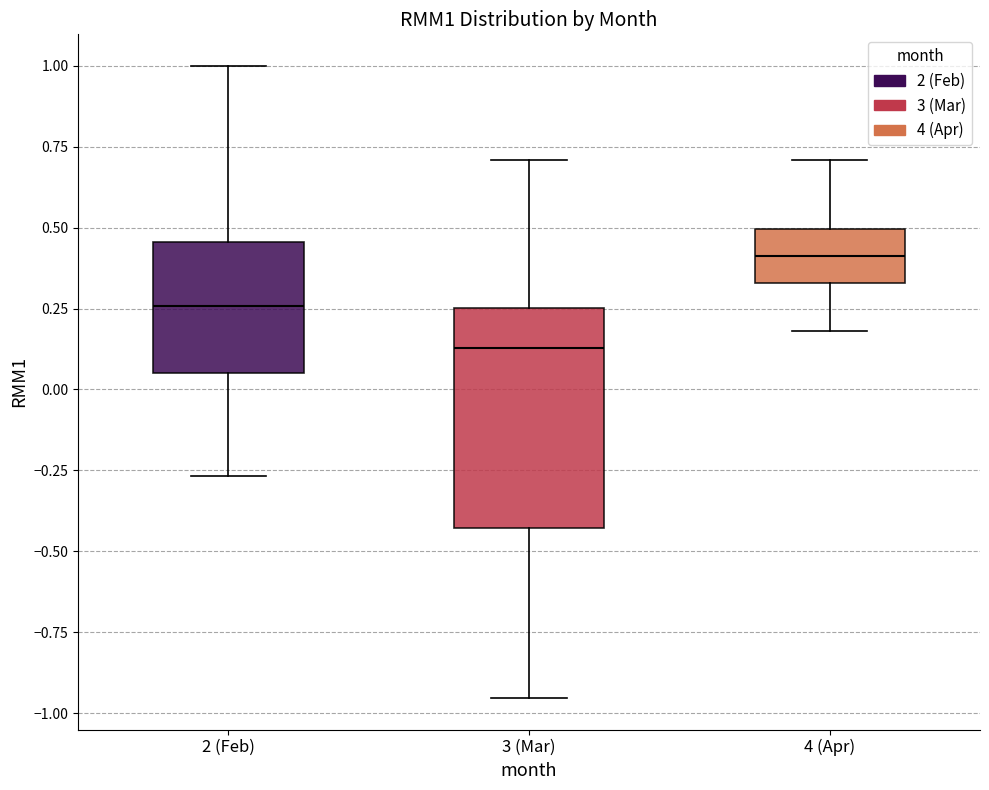

Where does the lower whisker of the box for 4 (Apr) end on the y-axis? The values are not printed on the chart, so give them approximately, as read against the axis.

0.20